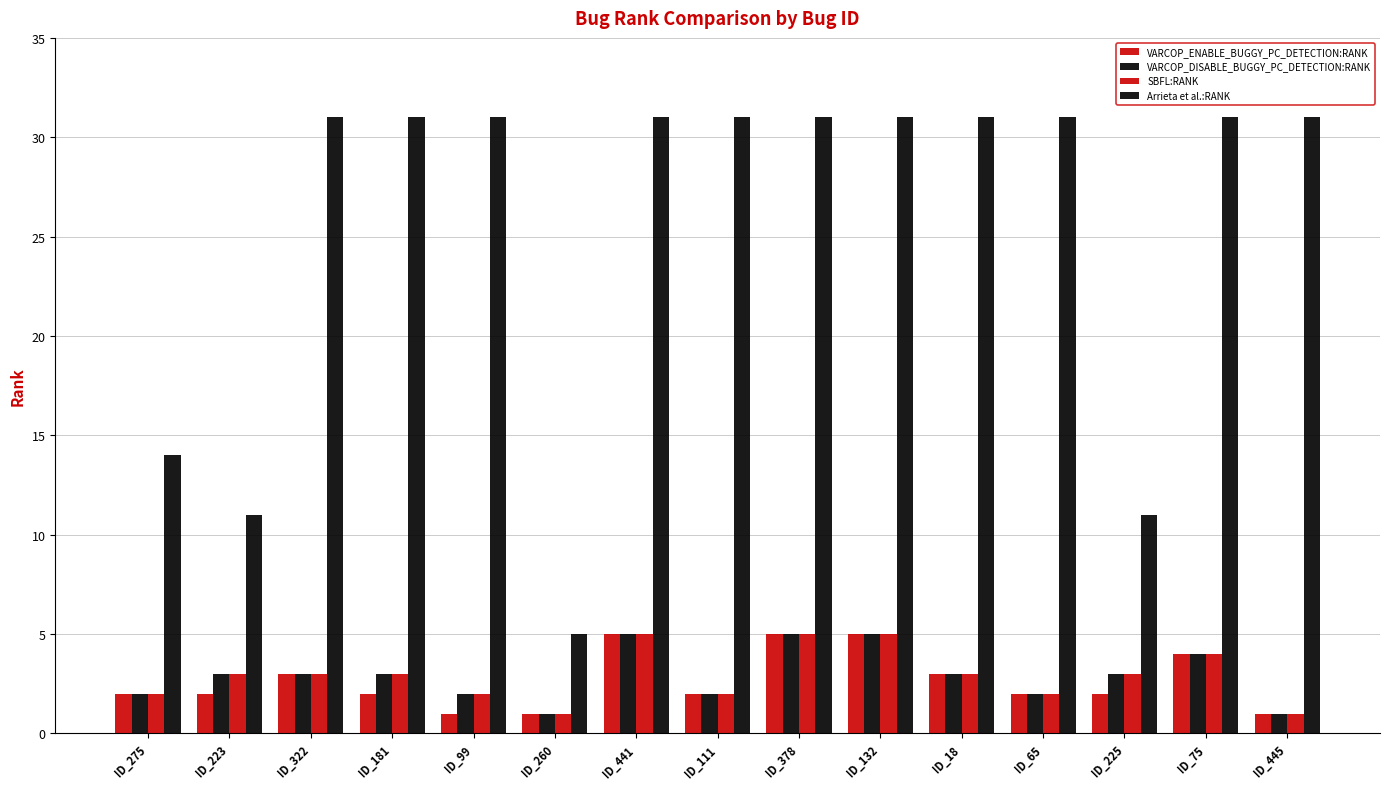

How many bars are there in each group?

4